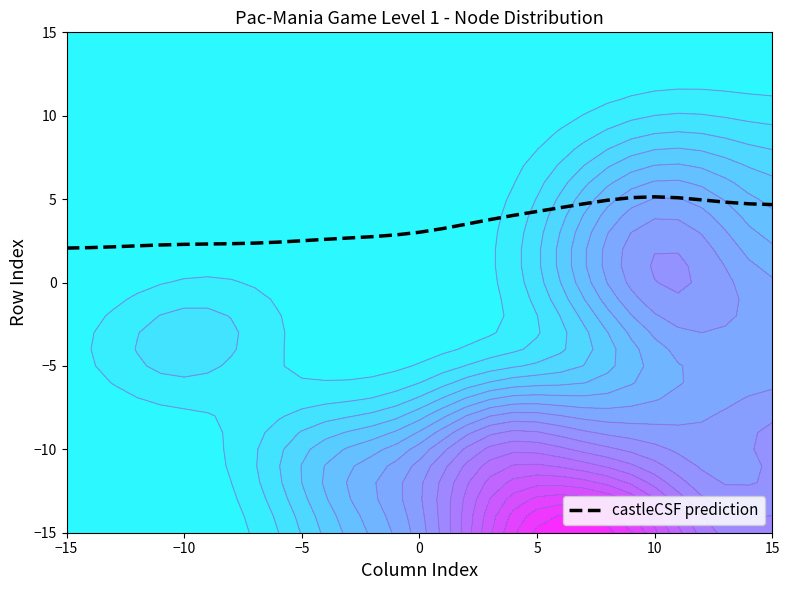

Is it true that castleCSF prediction equals 2.1 at −15?

True